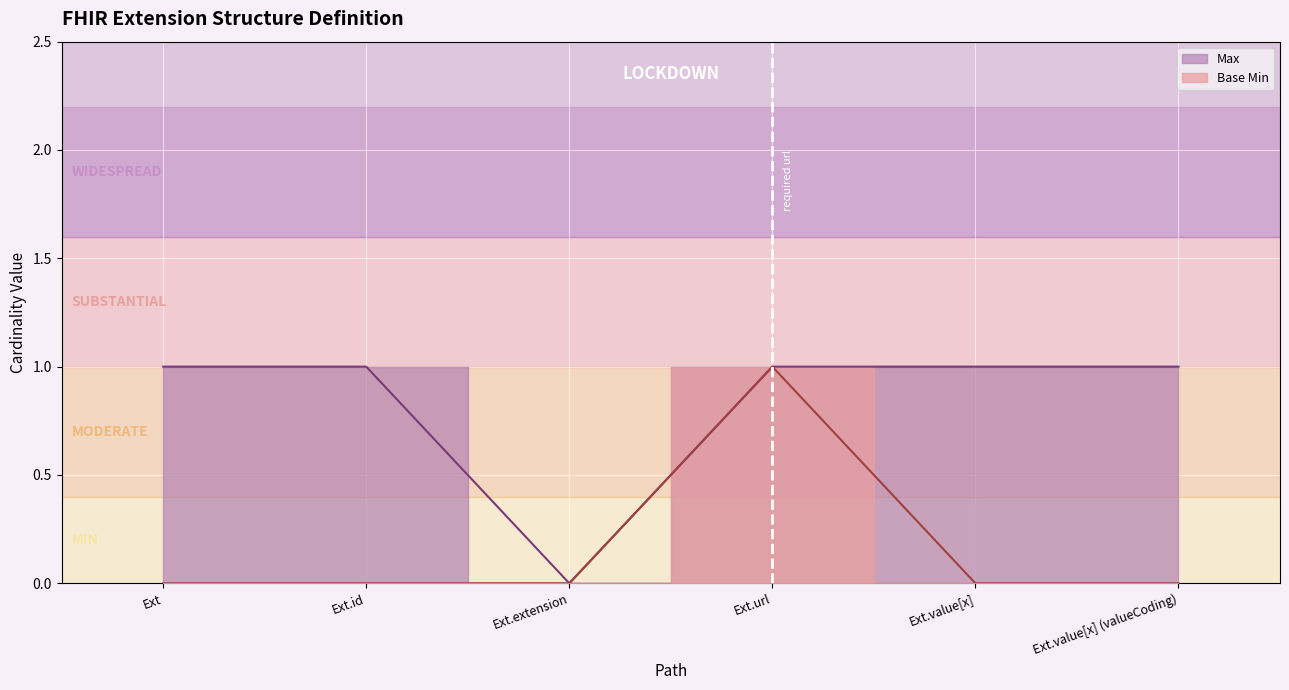

At Ext, list the series in order from smallest to largest.

Base Min, Max